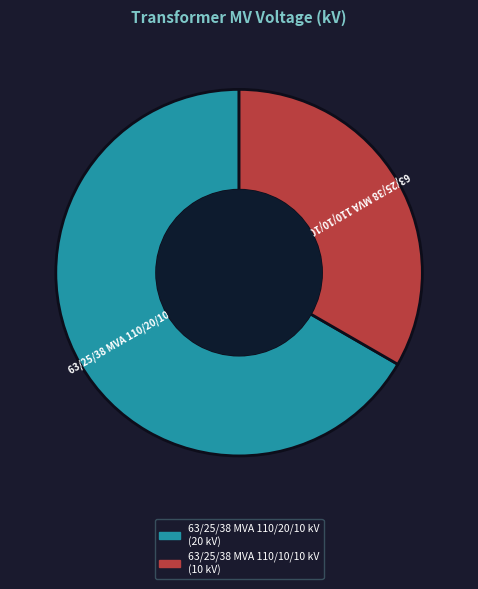

Is 63/25/38 MVA 110/20/10 kV the majority of the pie?

Yes